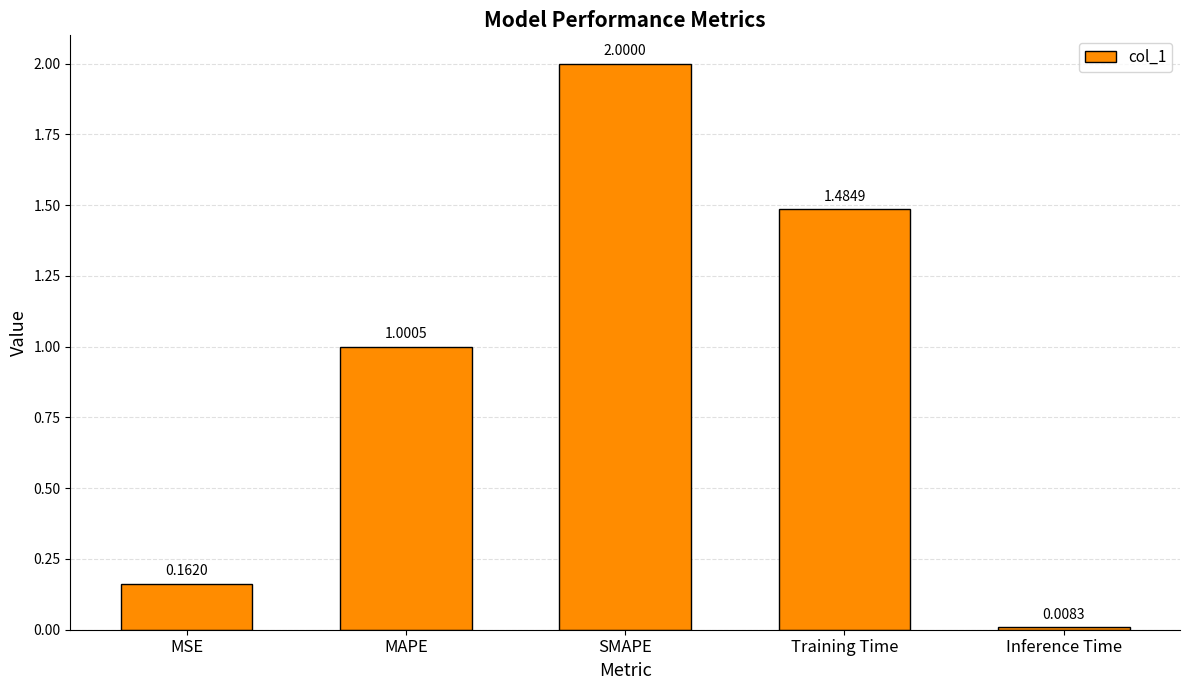

Does the chart contain any negative values?

No